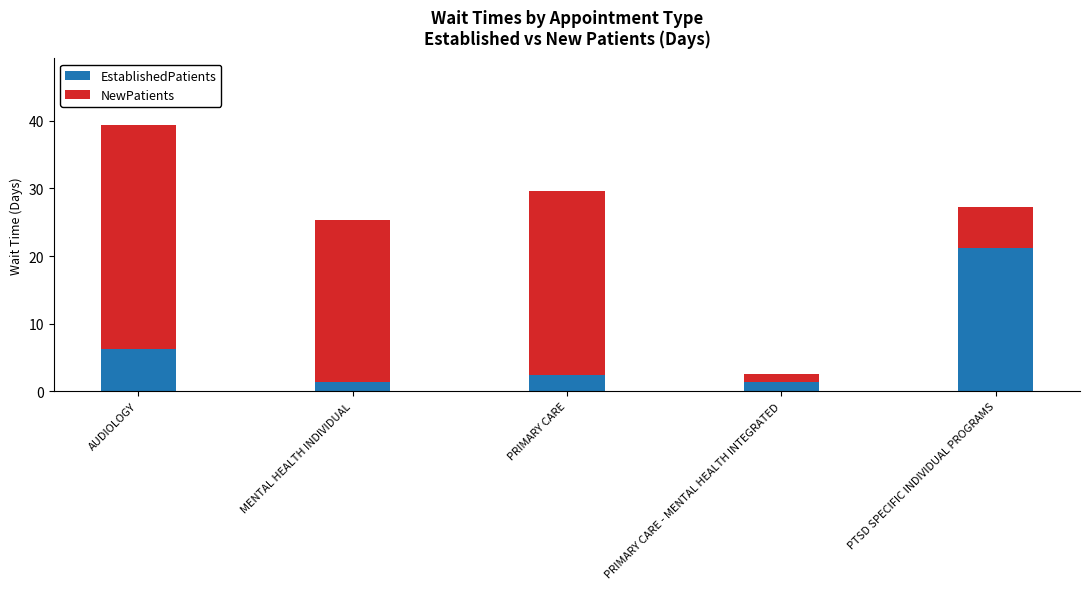

What is the difference between the maximum and minimum values in the EstablishedPatients series?

19.8